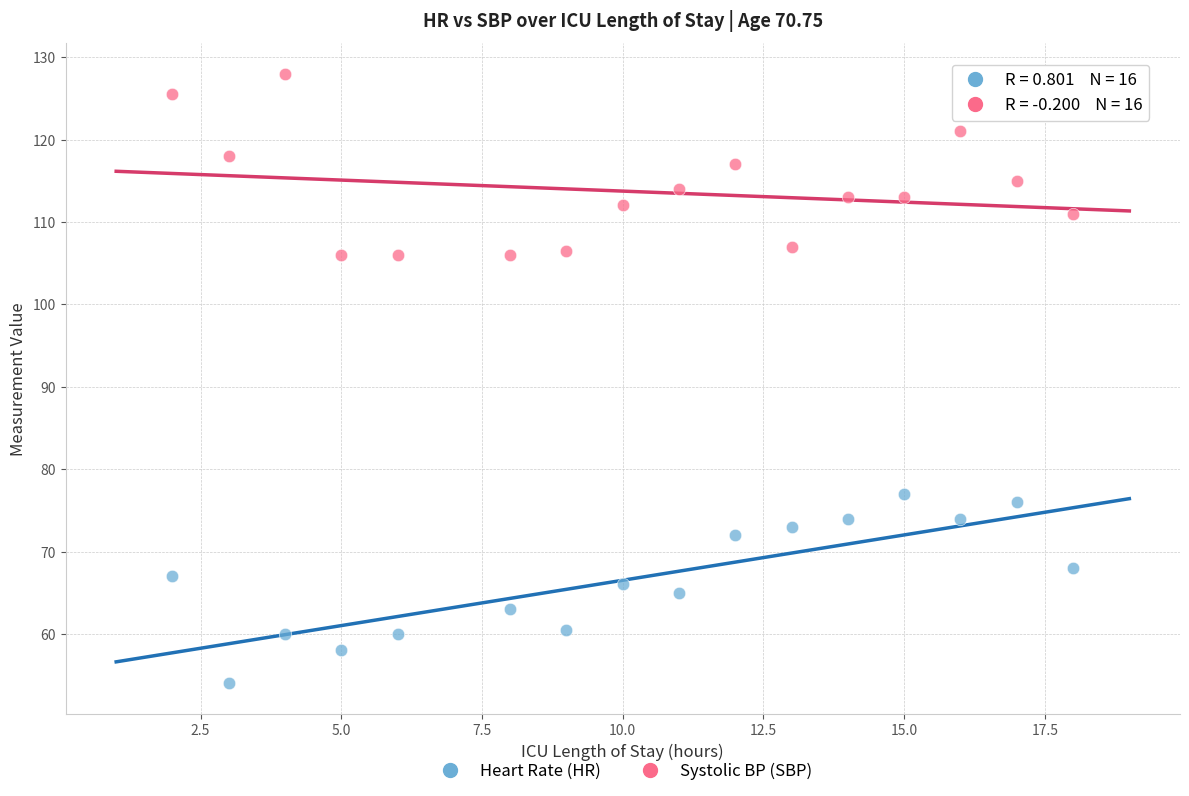

Across all series, what Y value is closest to 91?

77.0